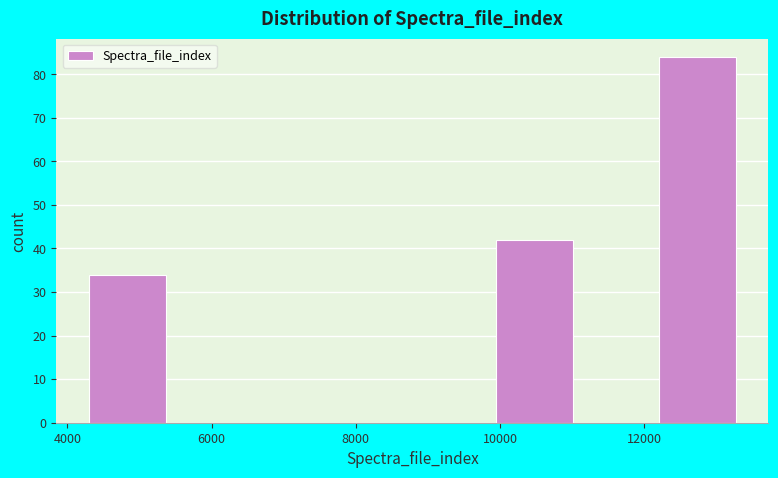

Reading left to right, list every bar in this chart as the range it spans on the x-axis followed by its height. Neither the bar edges nor the heights are printed on the chart, so give them approximately, as read against the axes.

4200 to 5400: 34
5400 to 6600: 0
6600 to 7600: 0
7600 to 8800: 0
8800 to 10000: 0
10000 to 11000: 42
11000 to 12200: 0
12200 to 13400: 84